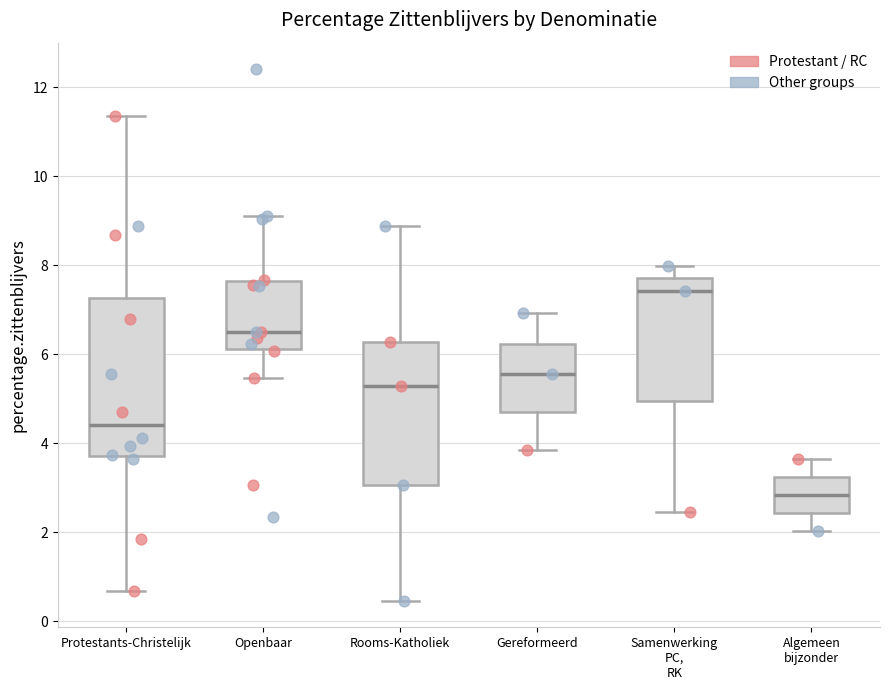

Comparing the boxes themselves (not the whiskers), which one is the tallest?

Protestants-Christelijk